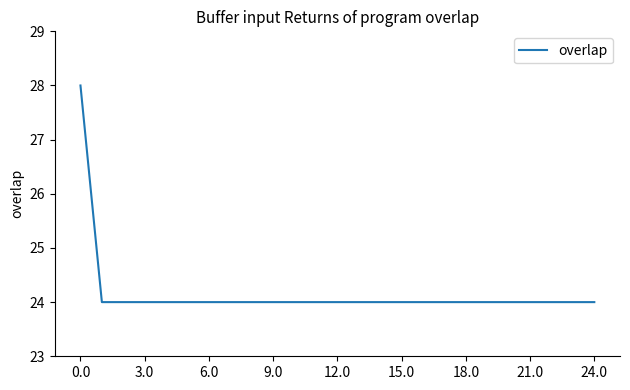

What is the greatest value displayed?

28